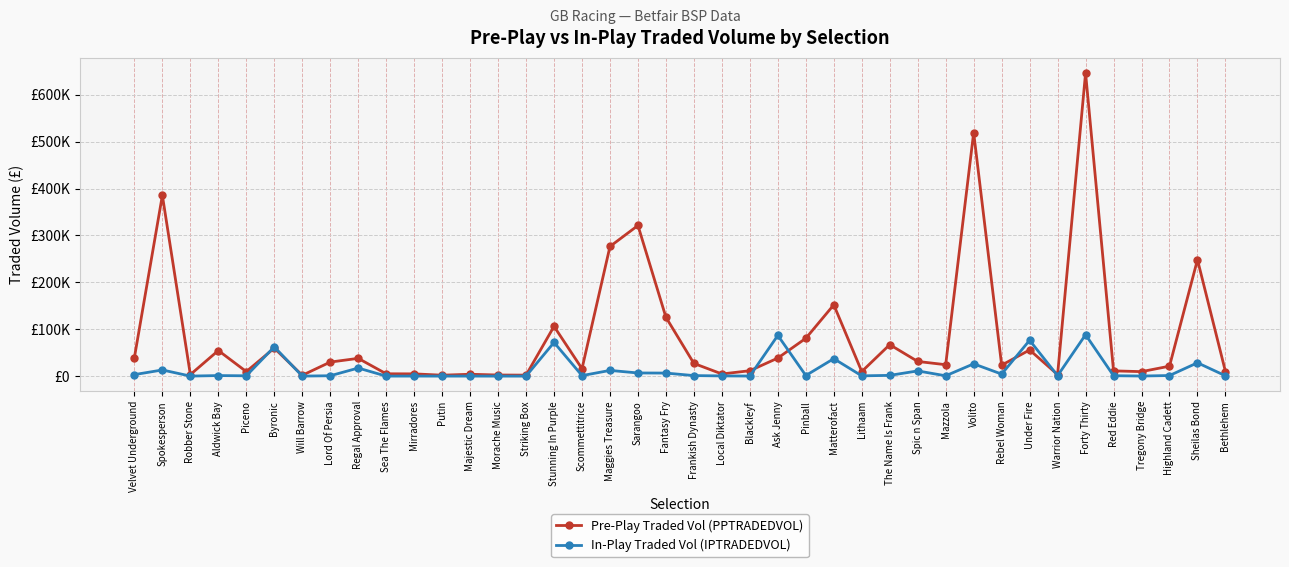

How many intersections are there between In-Play Traded Vol (IPTRADEDVOL) and Pre-Play Traded Vol (PPTRADEDVOL)?

6